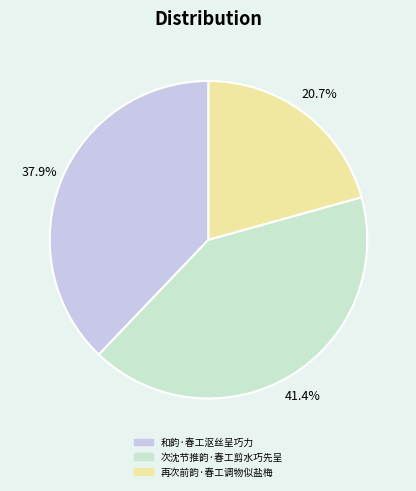

The 和韵·春工沤丝呈巧力 slice represents 38% of the pie. True or false?

True